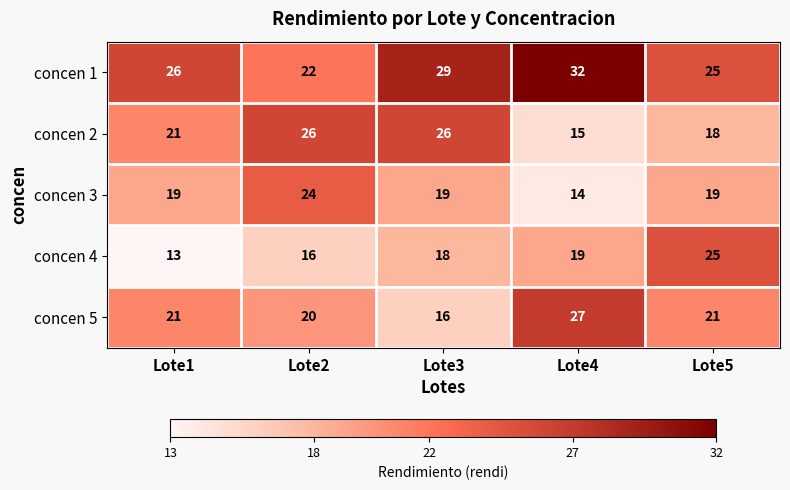

What is the spread (max minus min) of values at Lote3?

13